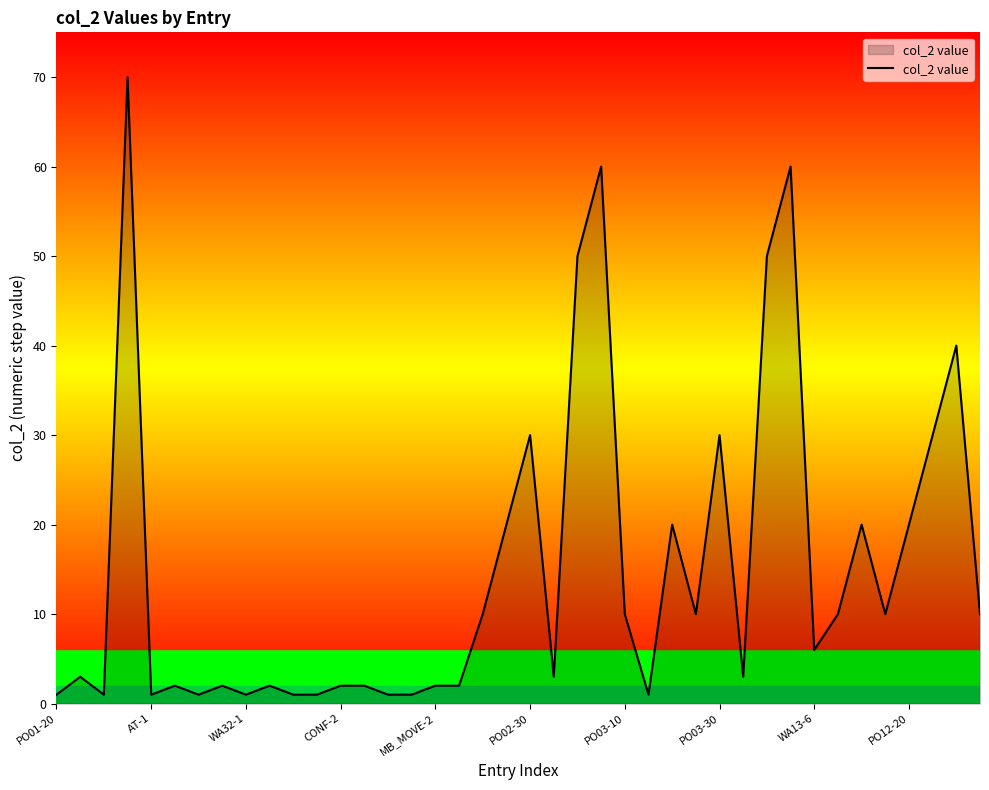

What is the greatest value displayed?

70